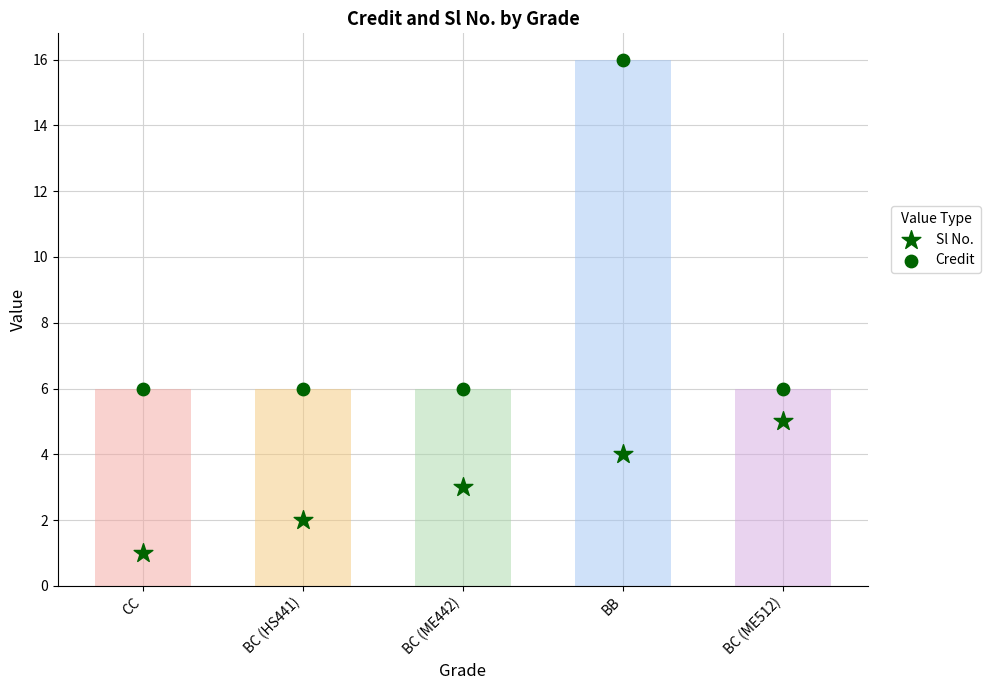

Is the value of Credit at BC (ME512) greater than the value of Sl No. at BC (ME442)?

Yes